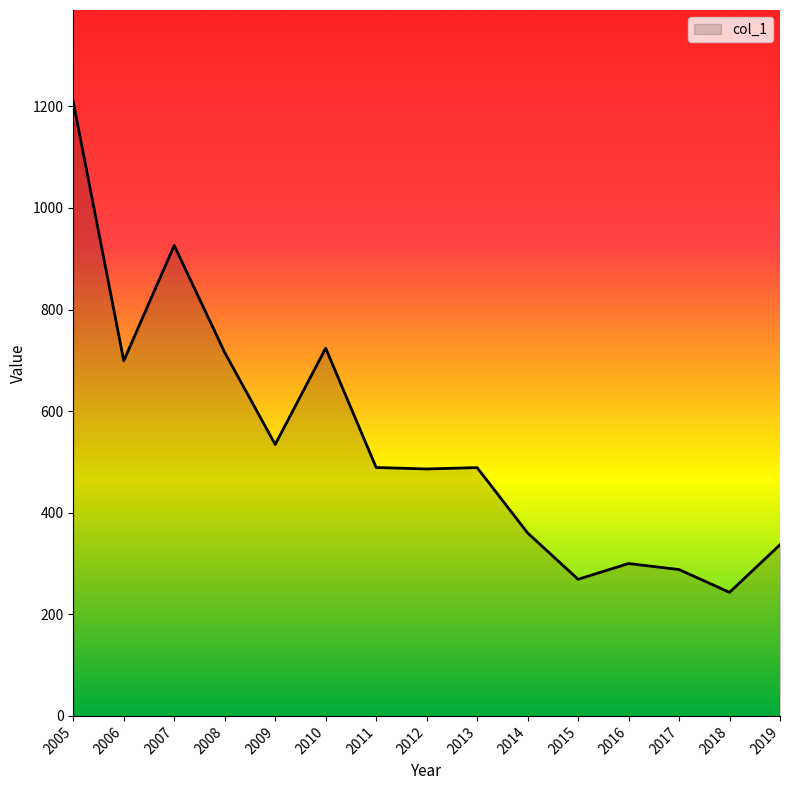

What is the maximum value shown in the chart?

1208.4